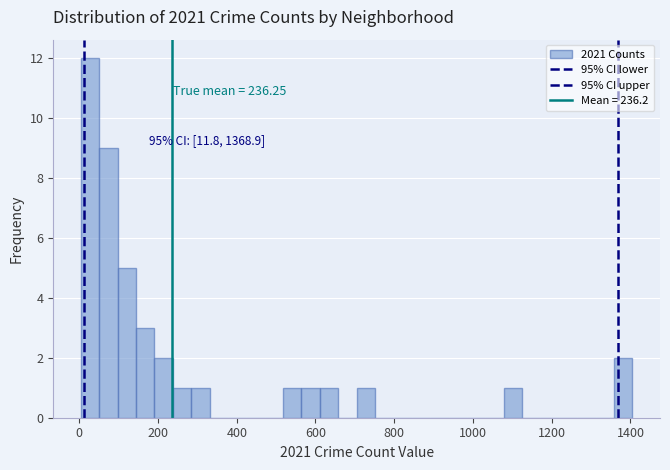

Around what value on the x-axis is the tallest bar? Give the approximate position of its centre, as read against the axis.

20